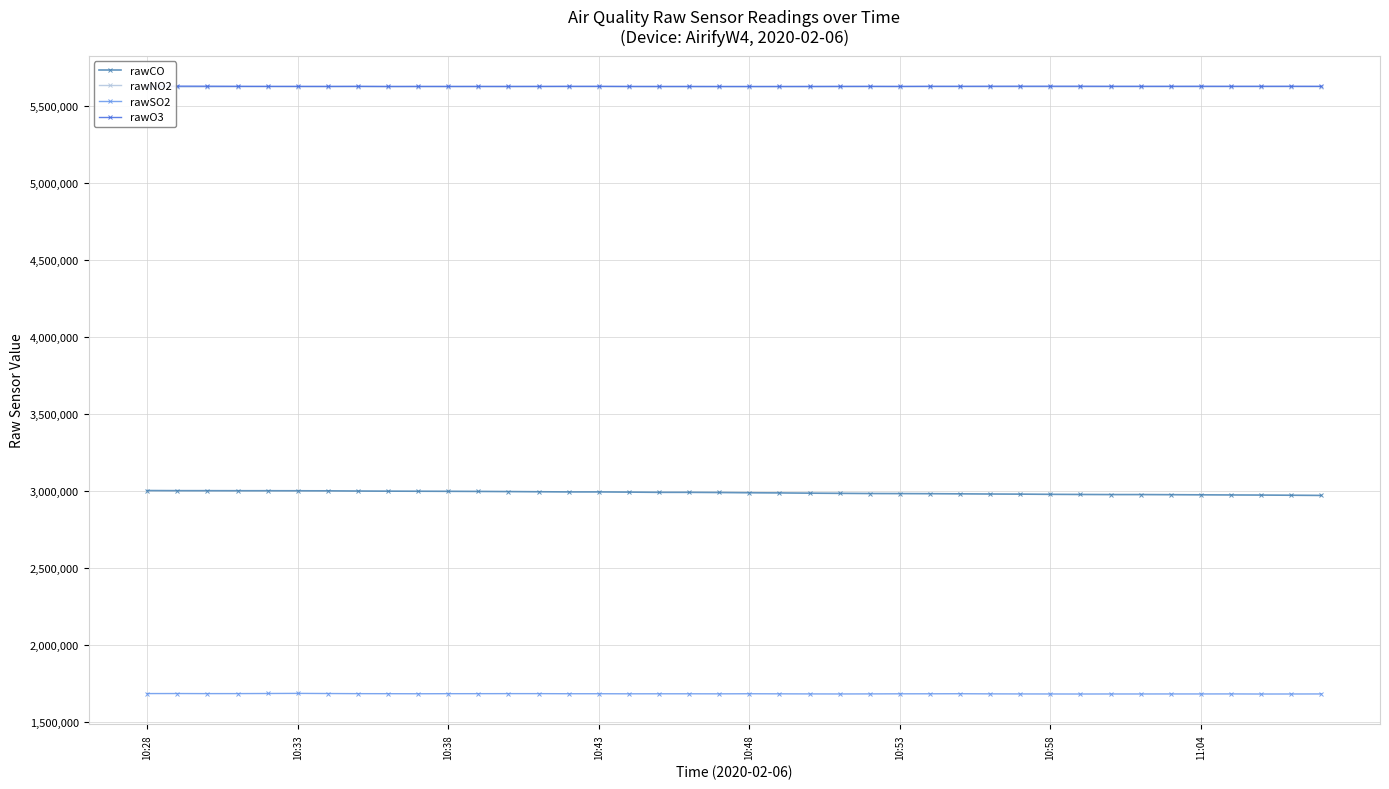

True or false: rawSO2 and rawCO cross at least once.

False